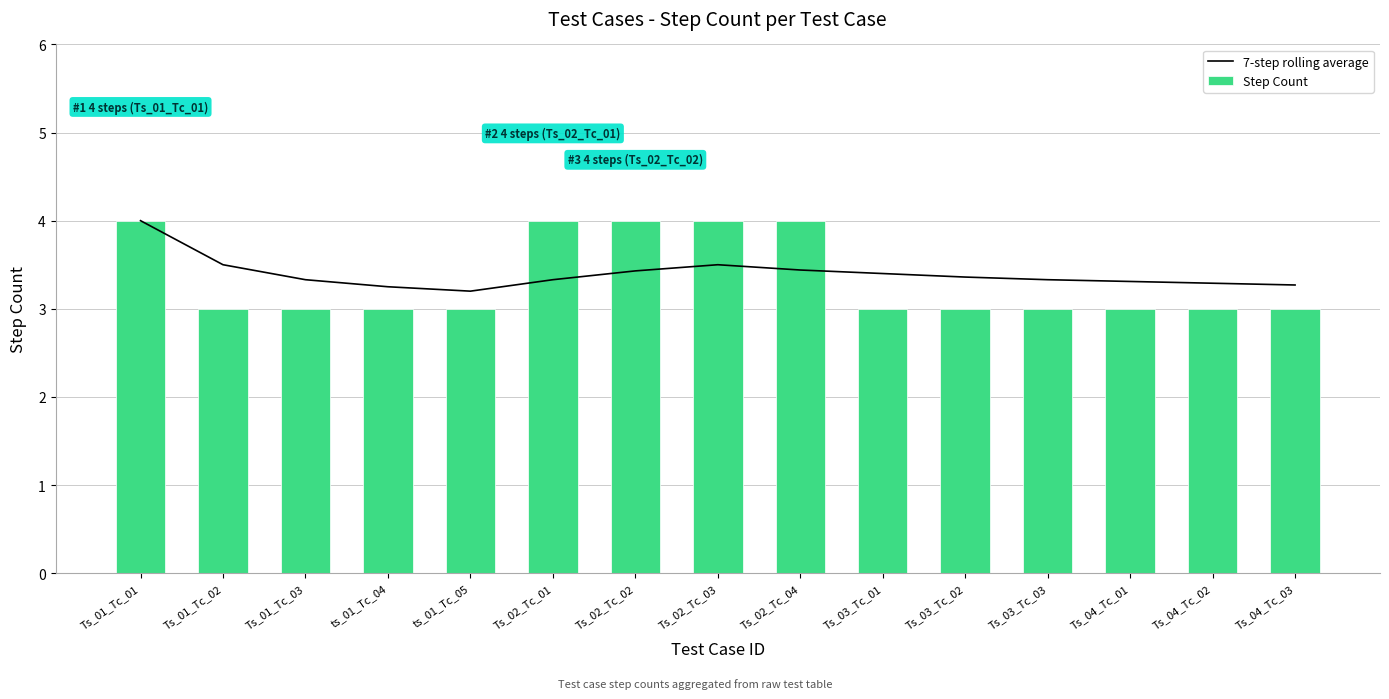

What is the value of the 7-step rolling average bar at the 7th from the left?

3.4